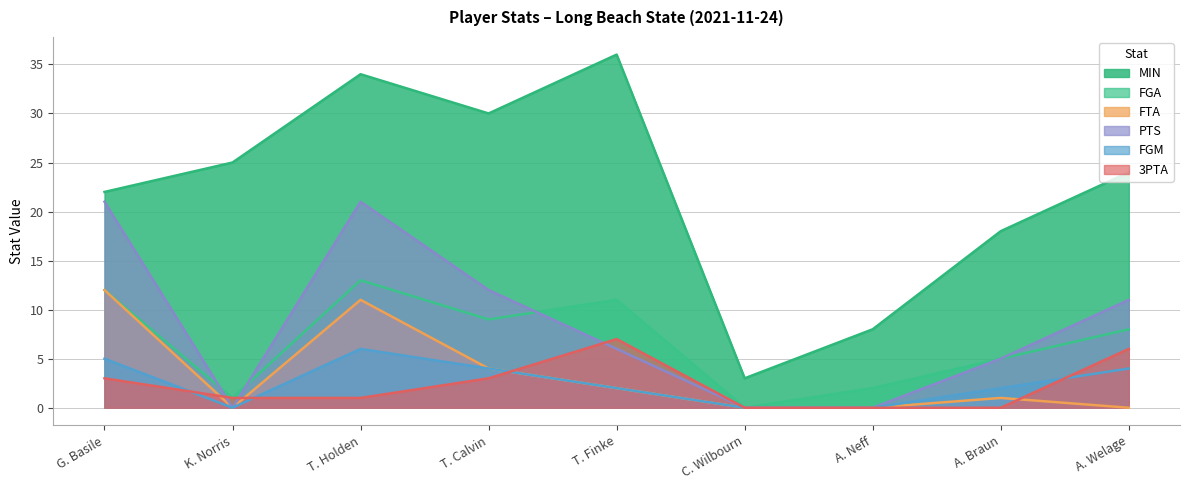

Does the chart have visible grid lines?

Yes